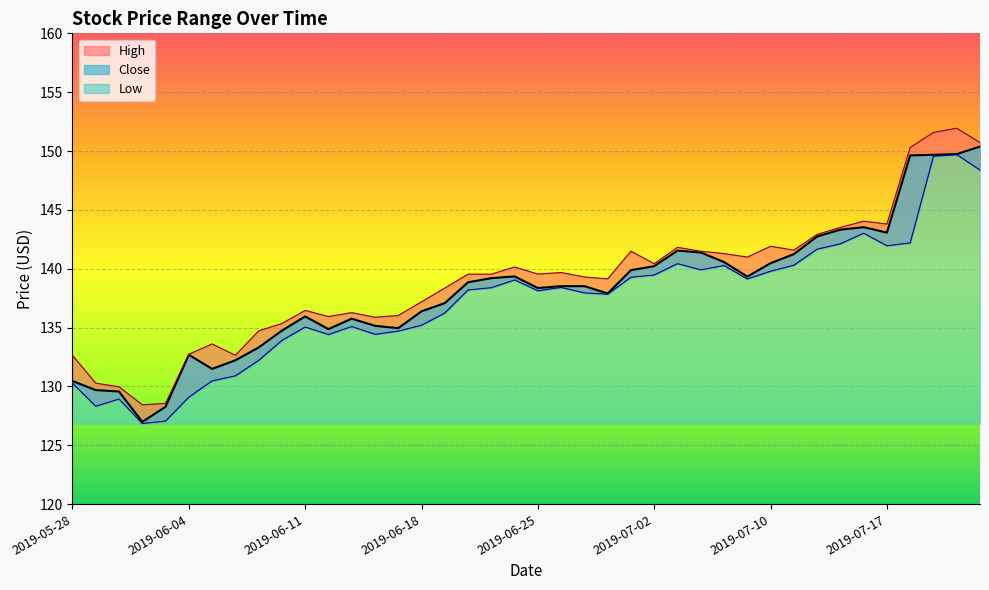

True or false: High and Close cross at least once.

False